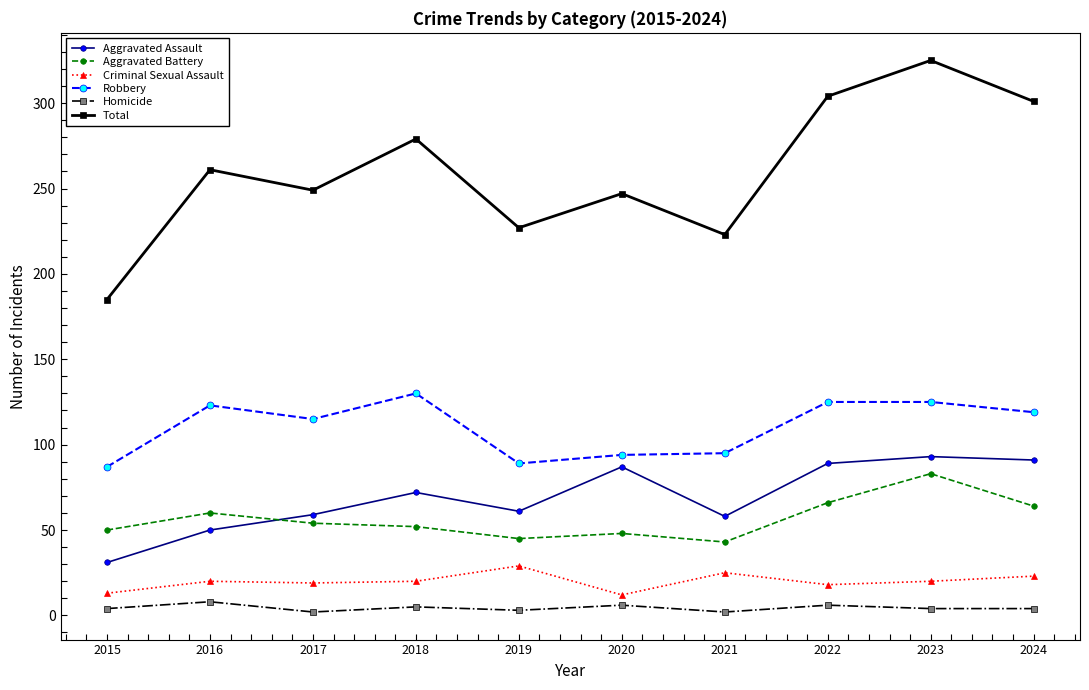

What is the difference between the maximum and second lowest values in the Criminal Sexual Assault series?

16